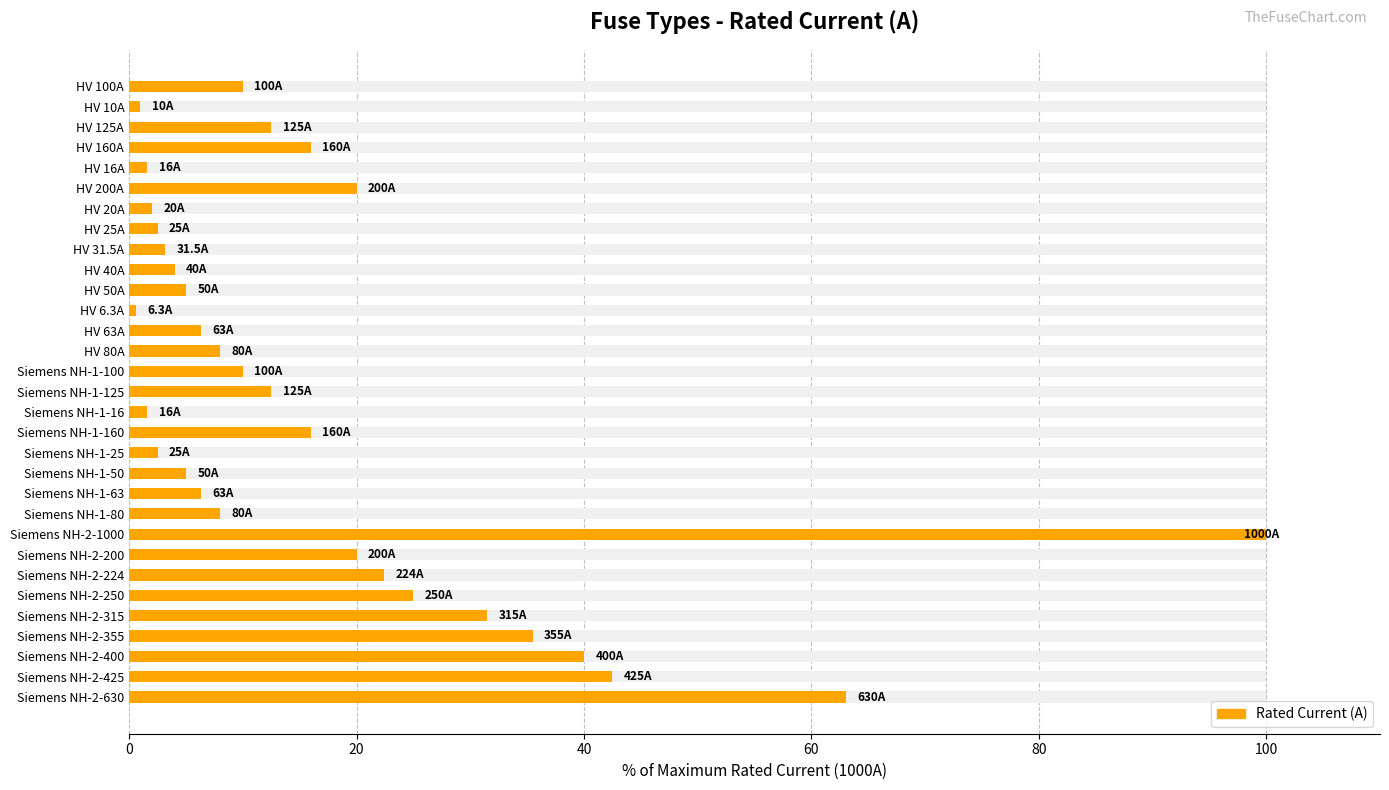

How many series are shown in this chart?

1